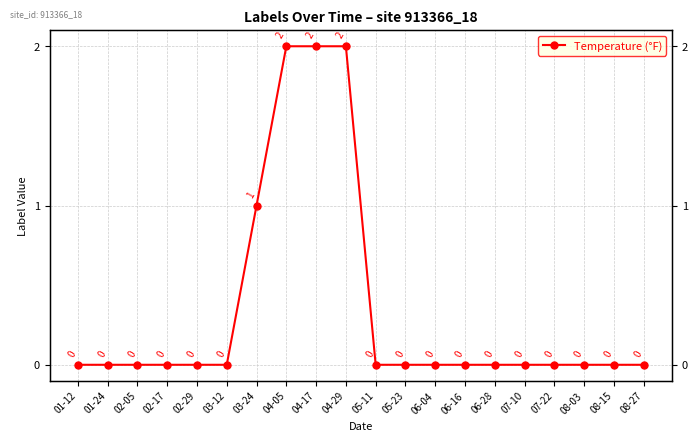

What is the maximum value shown in the chart?

2